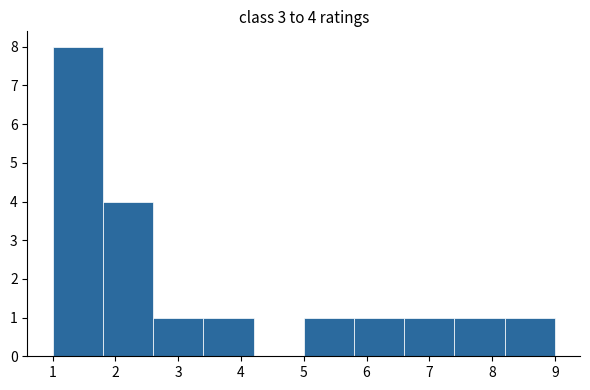

Over which range of the x-axis is the bar tallest?

1.0 to 1.8